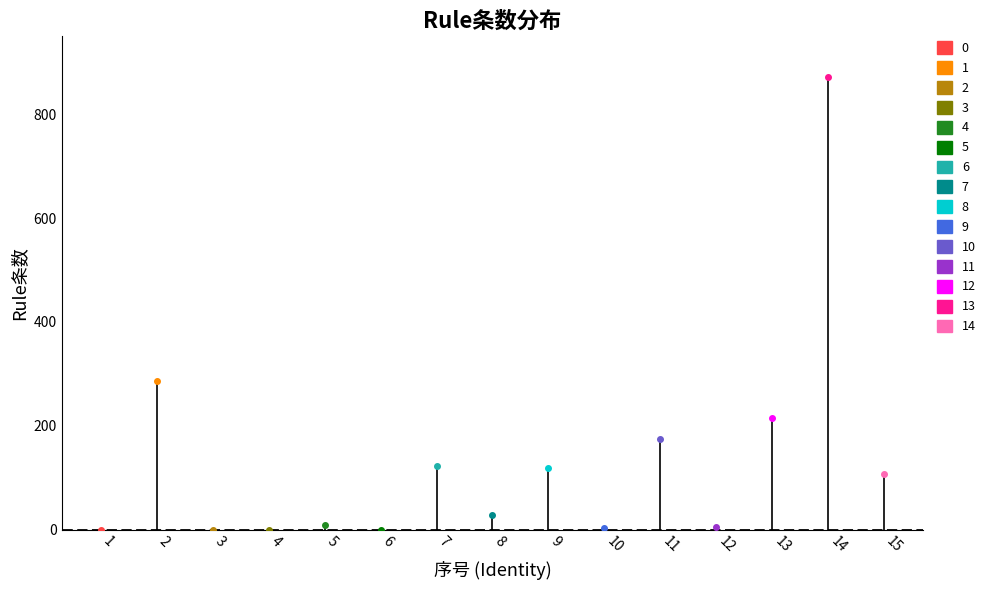

Rank the categories by value from lowest to highest.

1, 3, 4, 6, 10, 12, 5, 8, 15, 9, 7, 11, 13, 2, 14